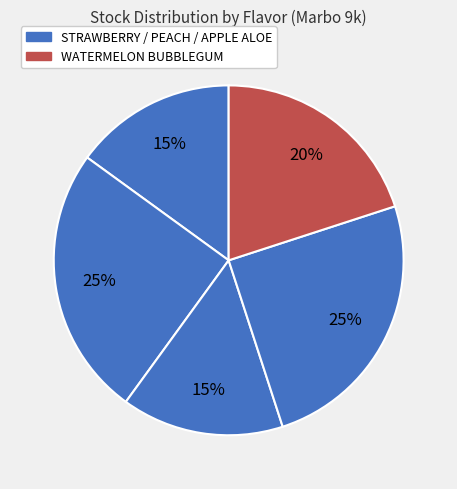

How many segments does this pie chart have?

5